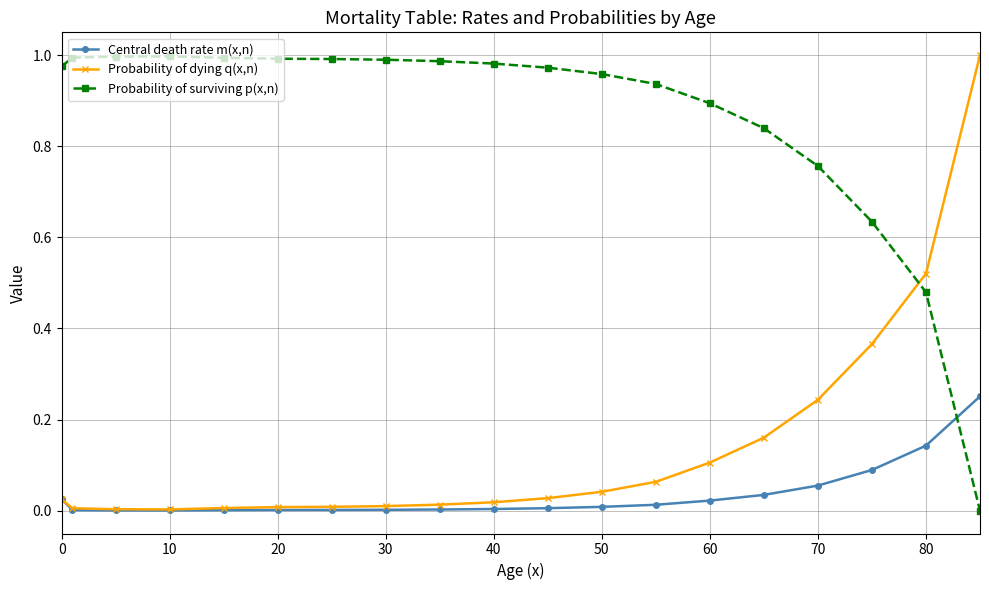

How many intersections are there between Central death rate m(x,n) and Probability of dying q(x,n)?

1